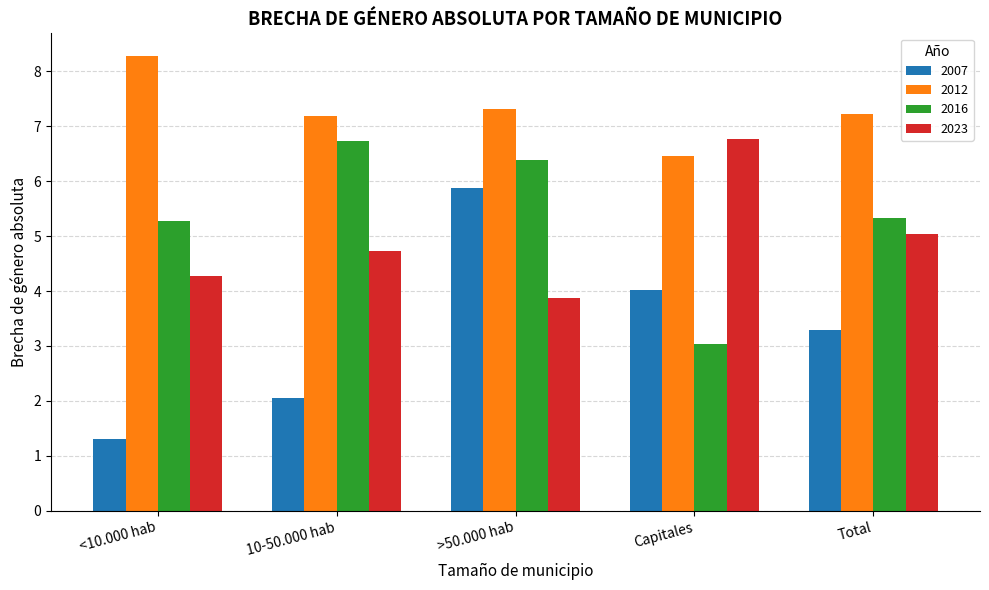

What is the difference between the maximum and minimum values in the 2023 series?

2.9